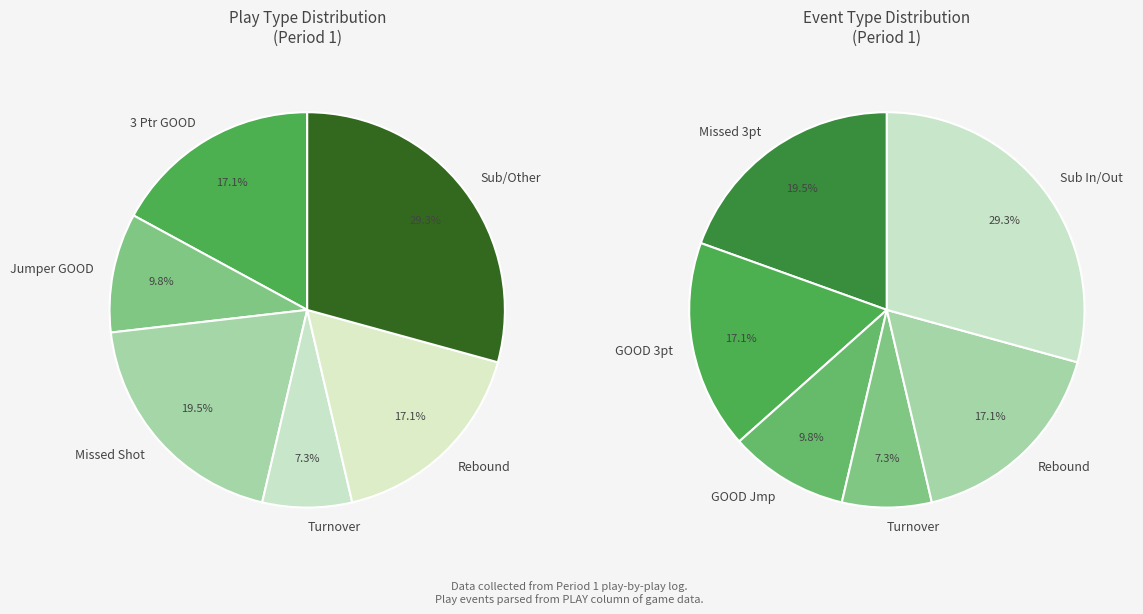

Is Turnover the majority of the pie?

No